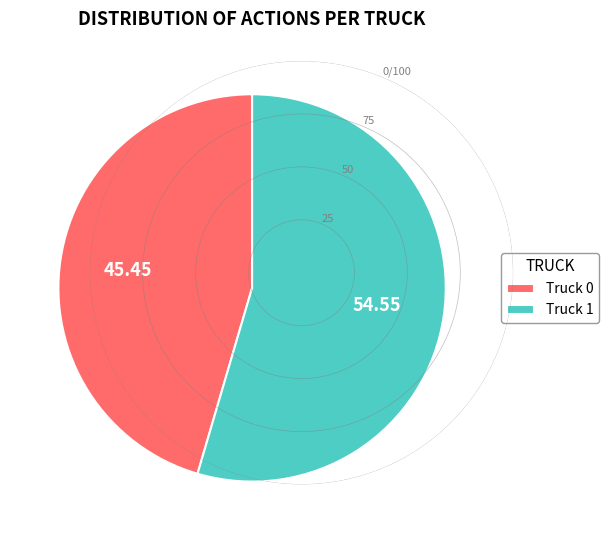

Do Truck 1 and Truck 0 together represent more than half of the pie?

Yes